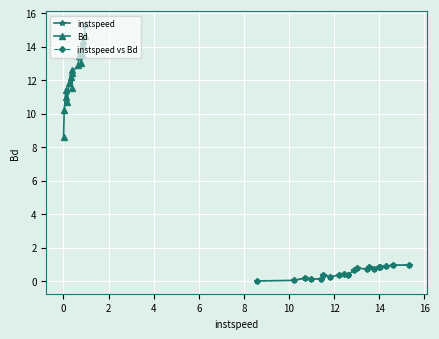

True or false: Bd and instspeed cross at least once.

False